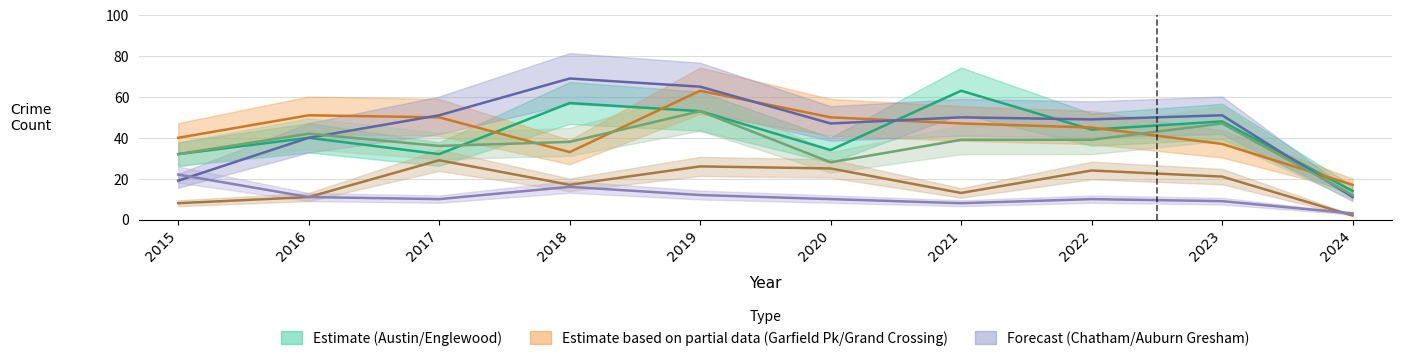

Which category has the highest value in the Chatham series?

2017